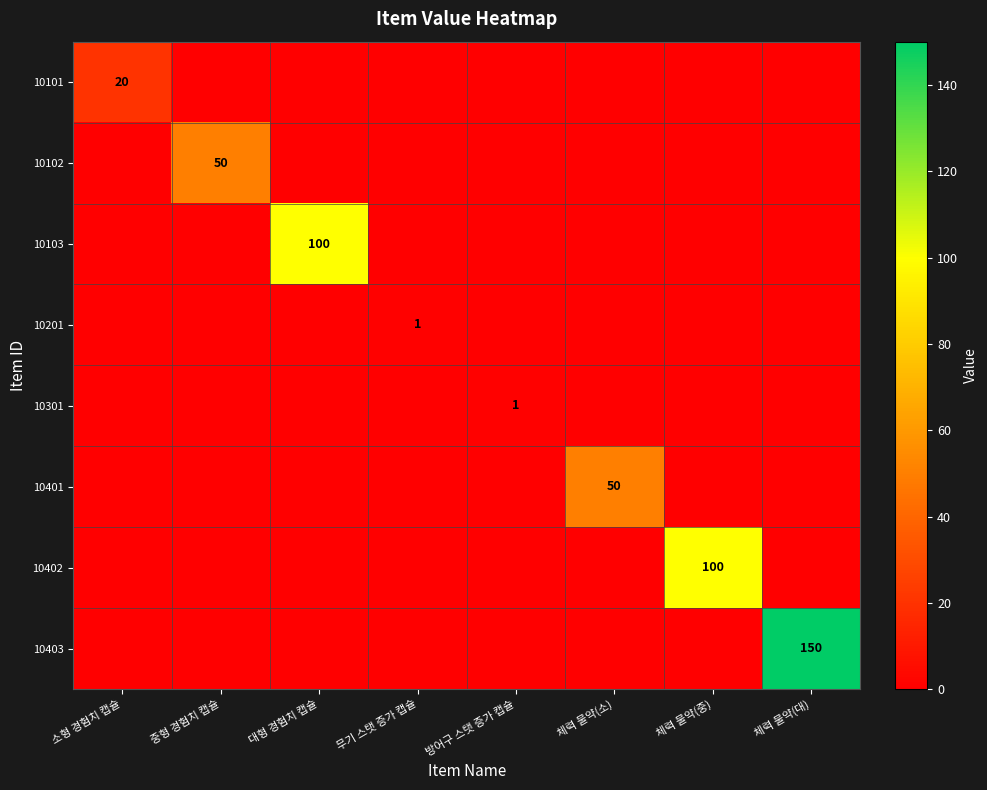

The 10301 series shows 1 at 방어구 스탯 증가 캡슐. True or false?

True